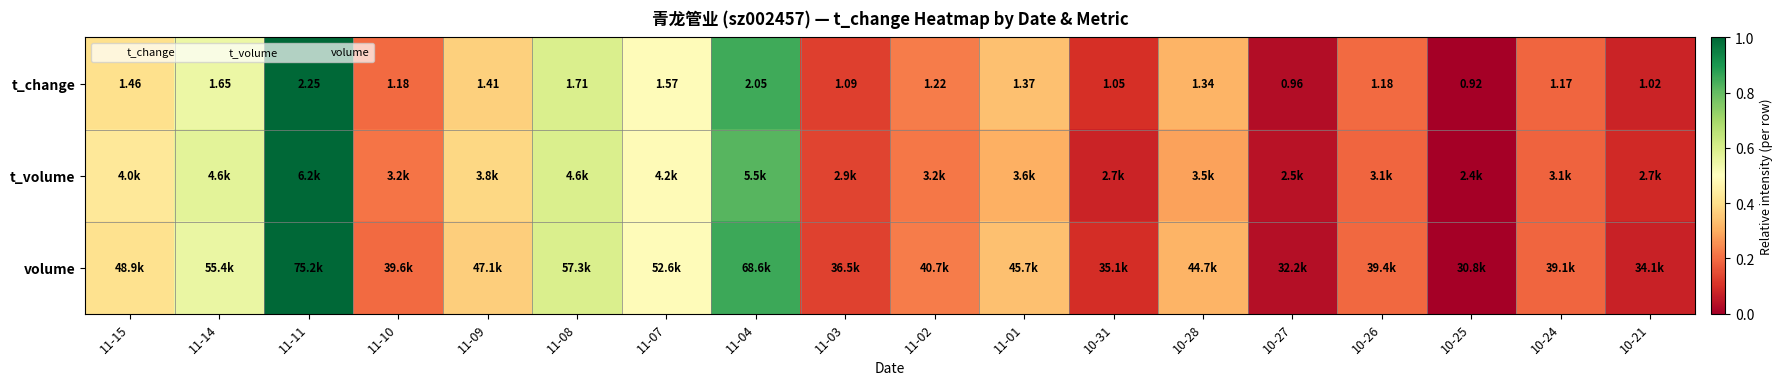

At which label does t_change reach its peak?

11-11